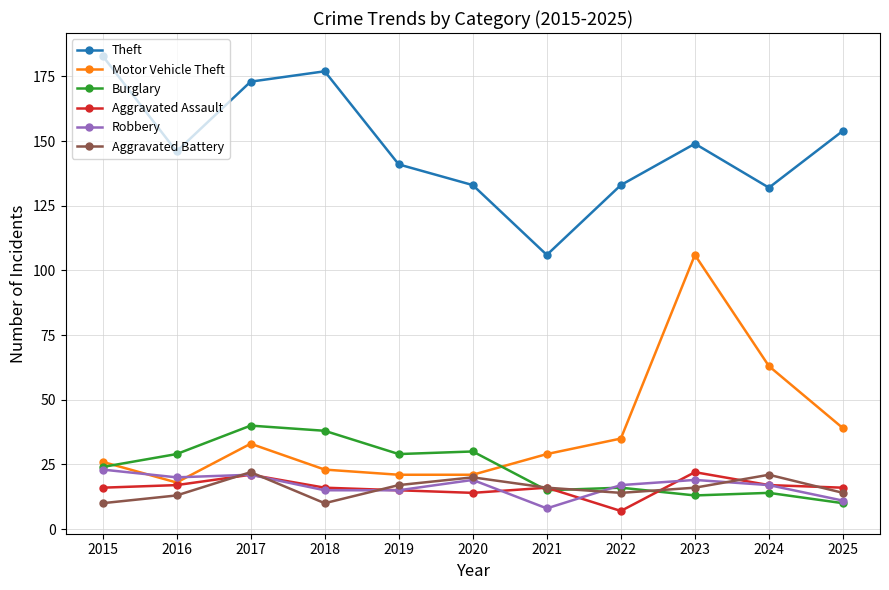

True or false: Motor Vehicle Theft has more than 0 interior local peaks.

True